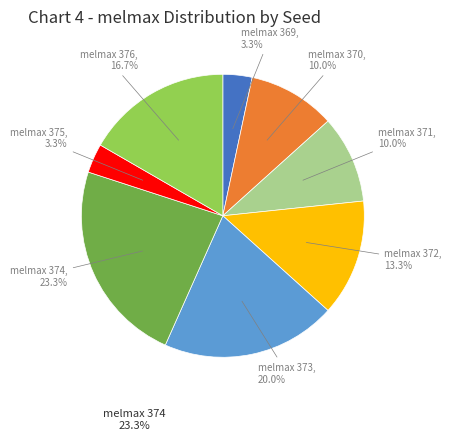

Does any single category account for the majority?

No